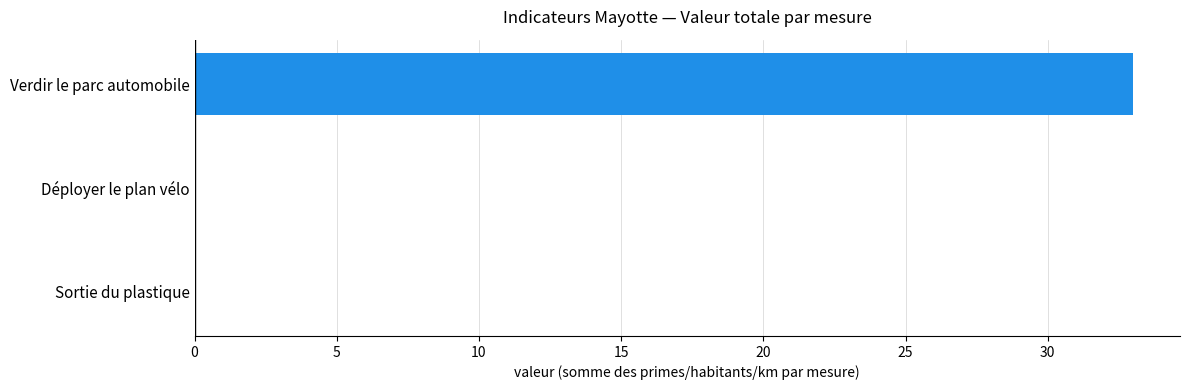

What is the greatest value displayed?

33